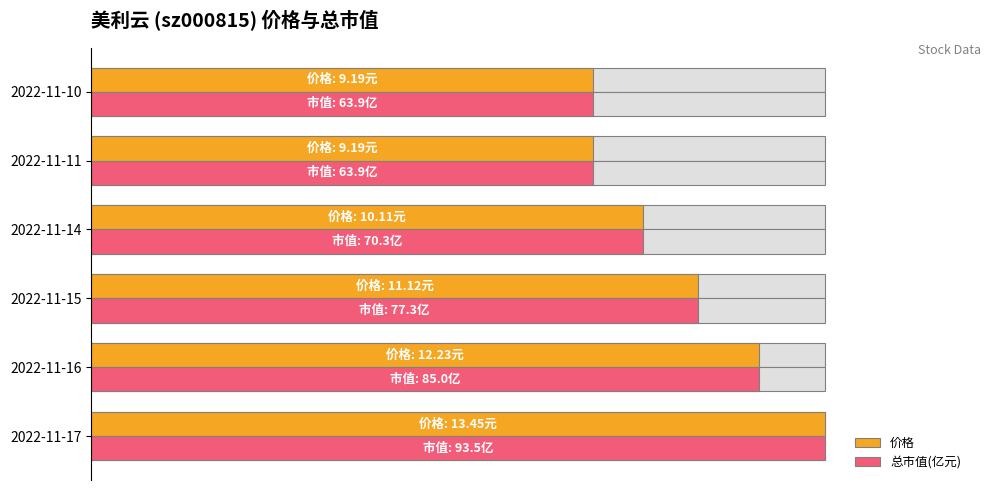

At which label is 价格 closest to 84?

40